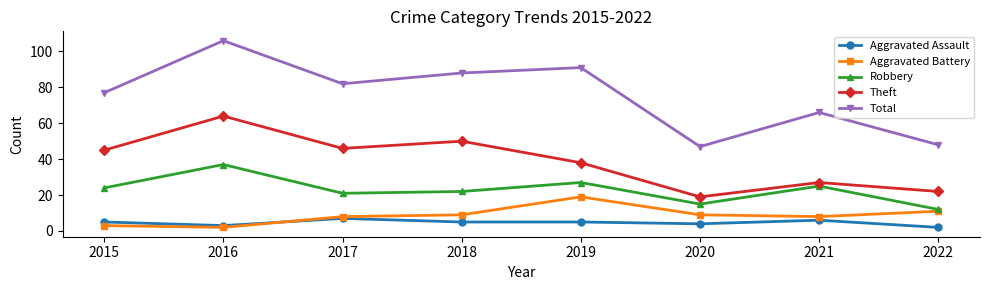

Which series has the widest spread of values?

Total